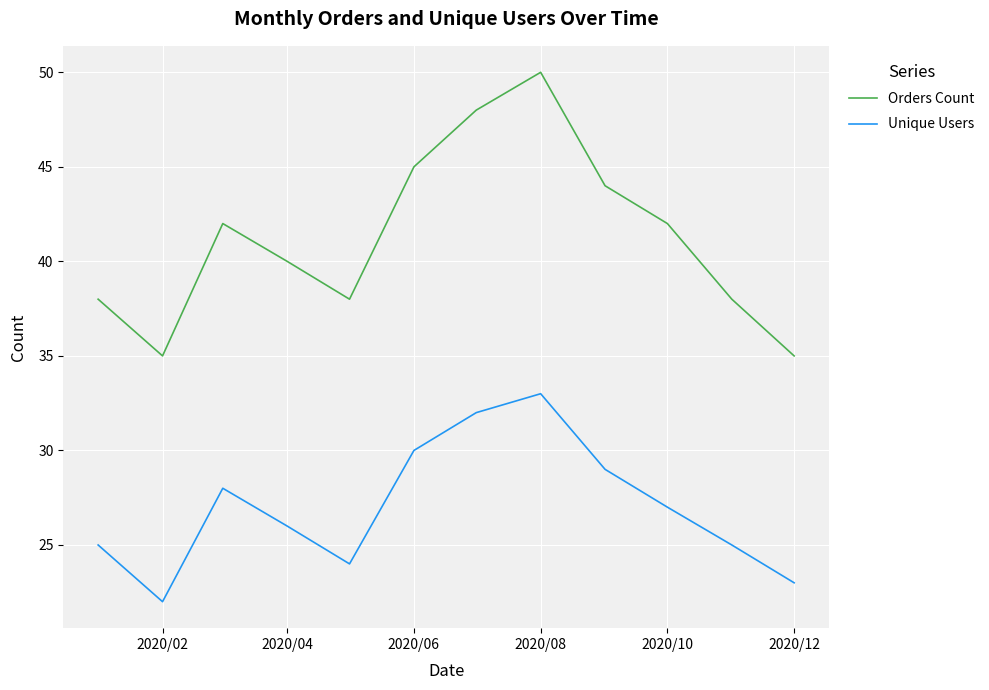

List the series in order of their peak value, lowest first.

Unique Users, Orders Count